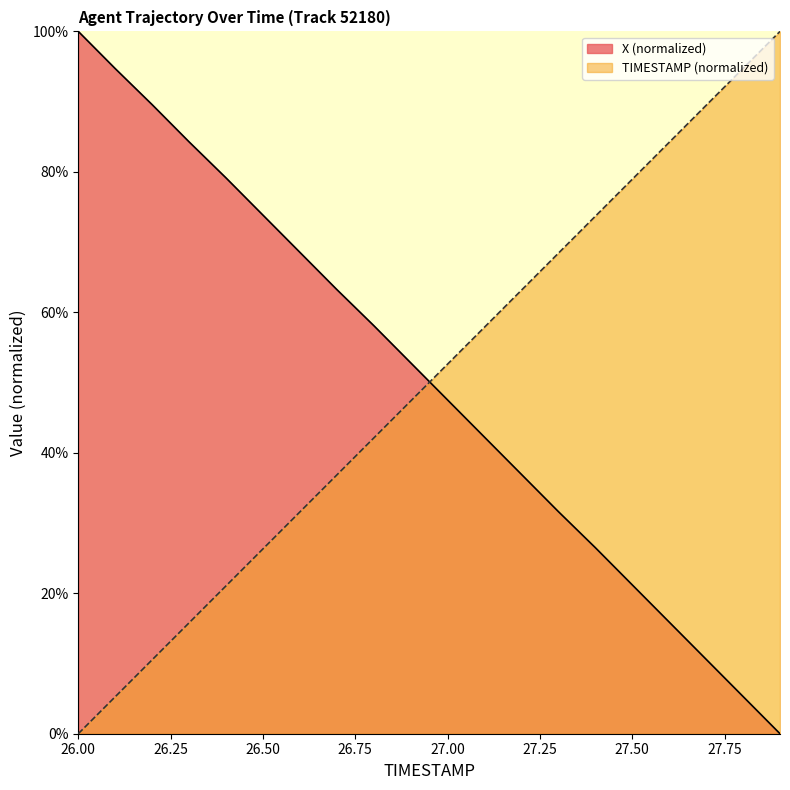

Count the number of categories in the chart.

20